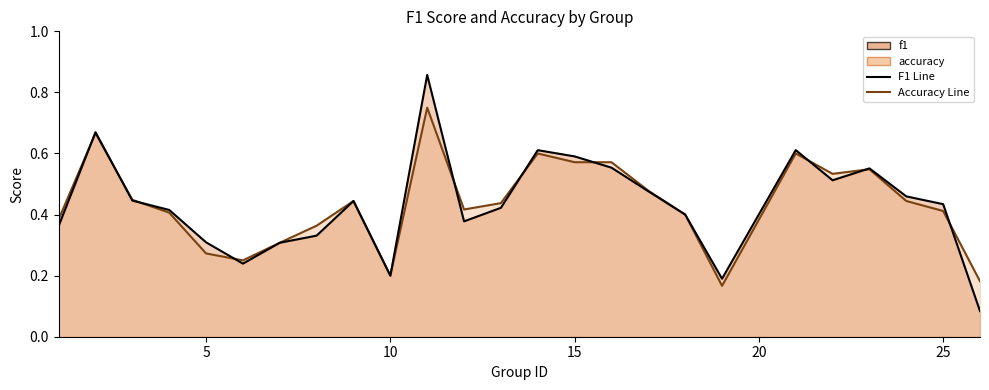

True or false: accuracy_line has more than 0 points higher than both neighbors.

True